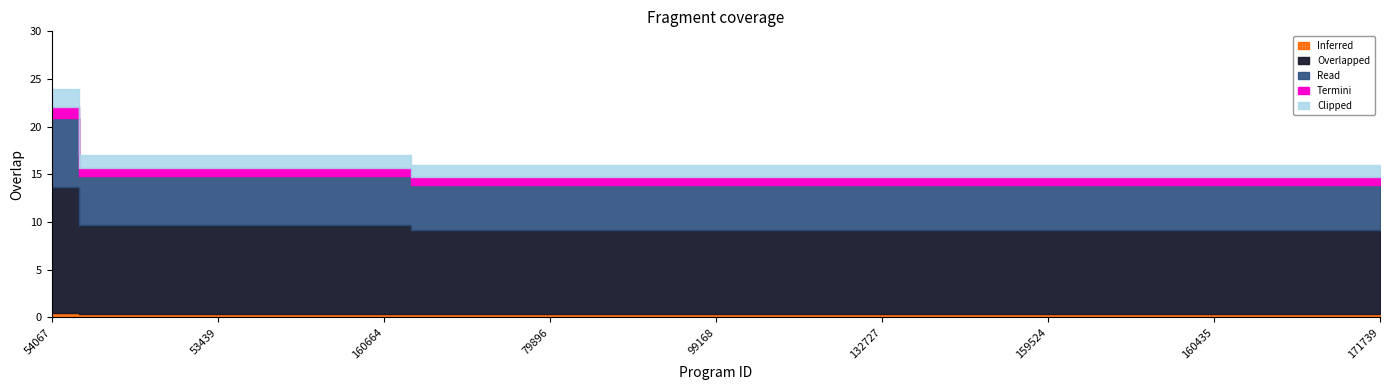

What is the label of the 21st point from the left?

160396